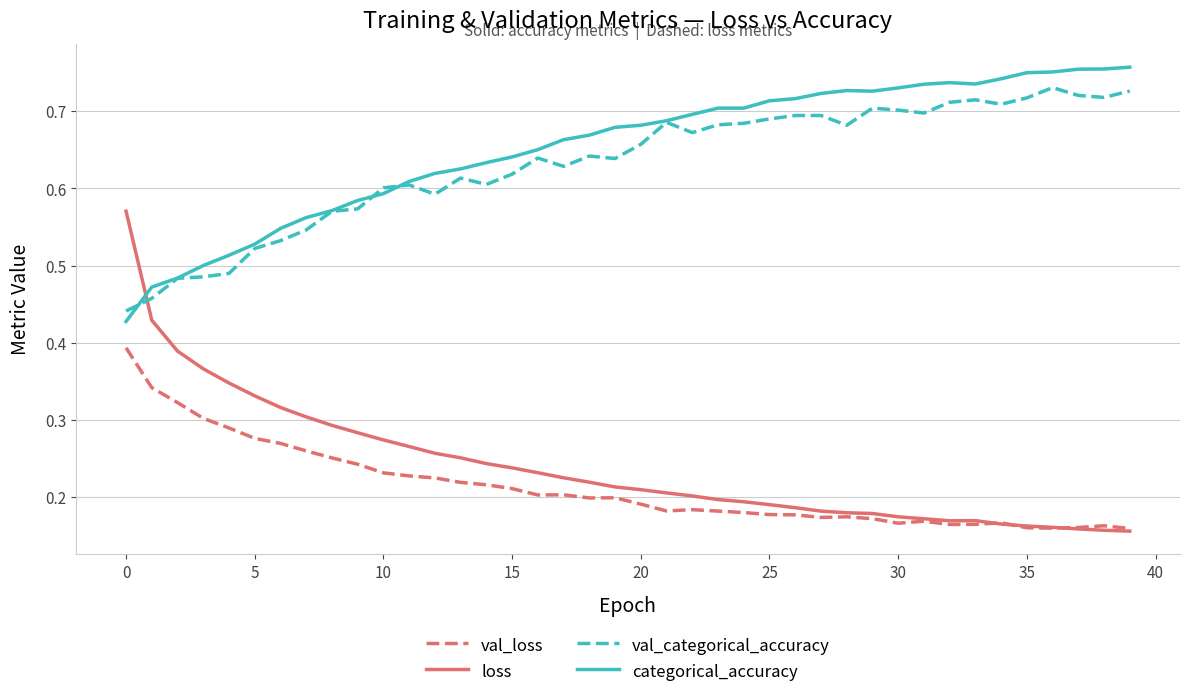

Which series has the largest range (max minus min)?

loss